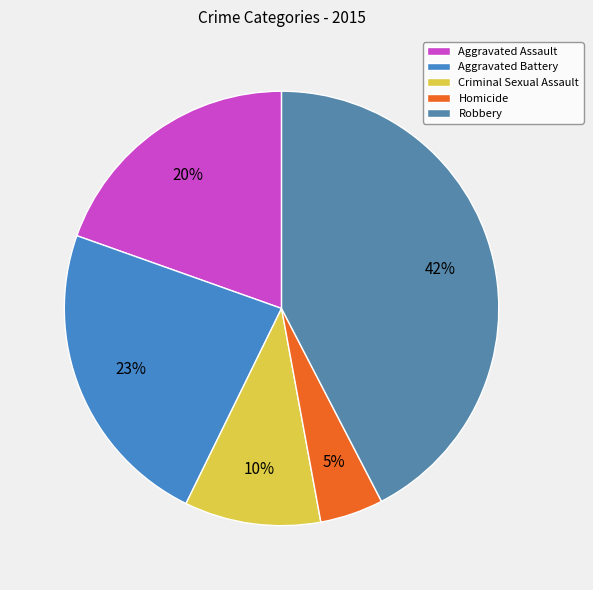

What is the smallest slice in the pie chart?

Homicide